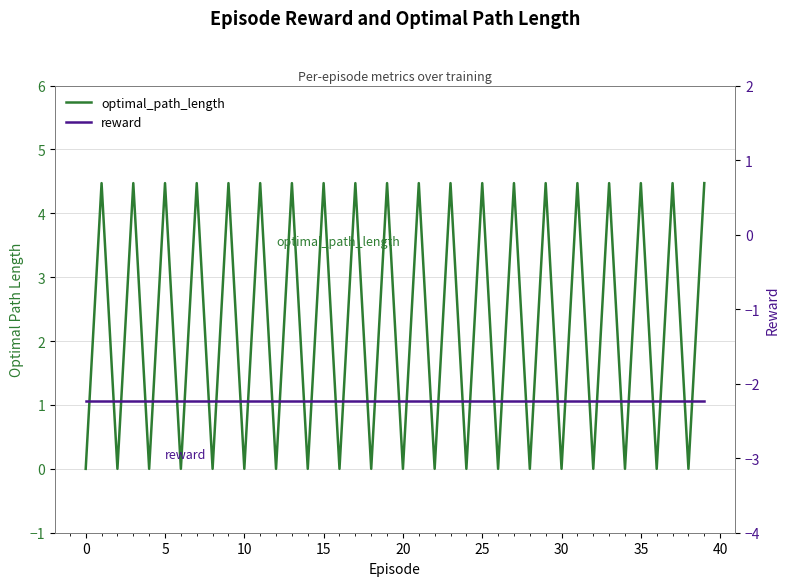

Which series has the widest spread of values?

optimal_path_length